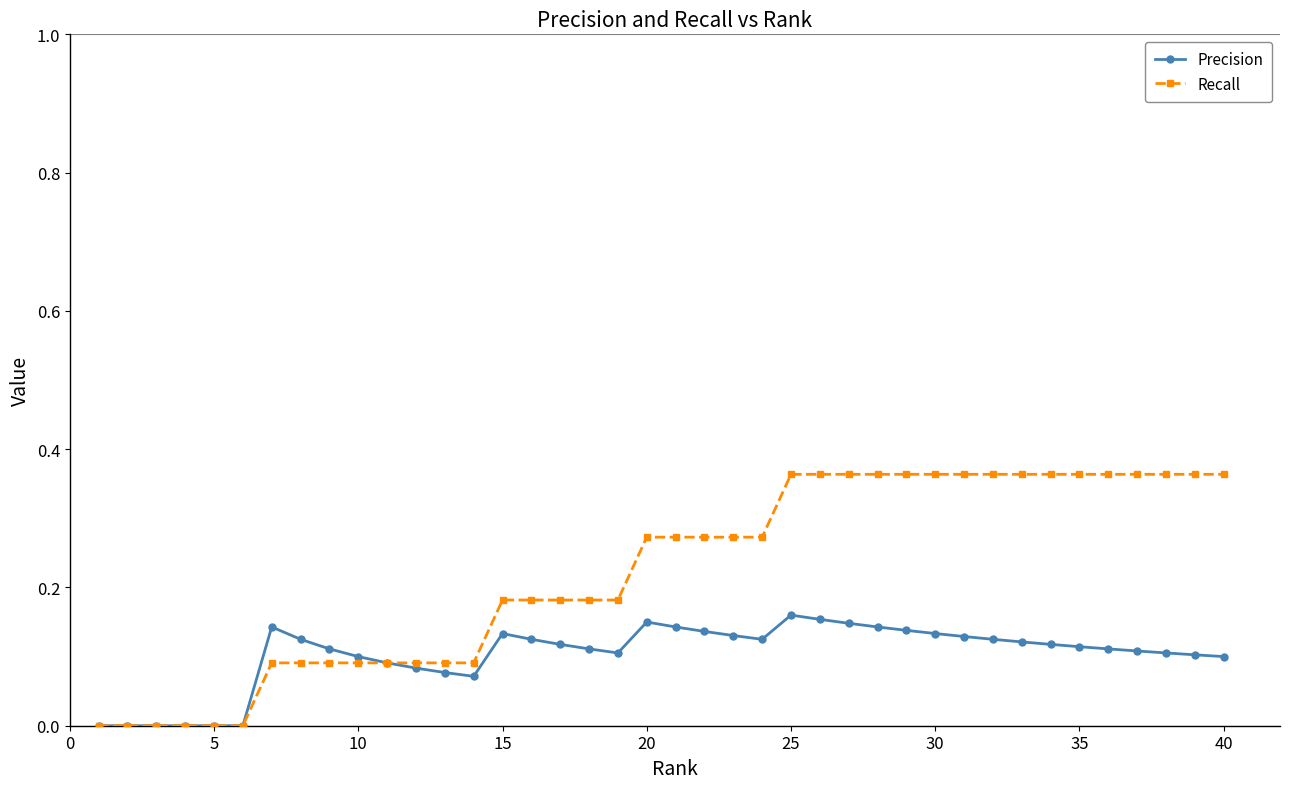

How many series are shown in this chart?

2